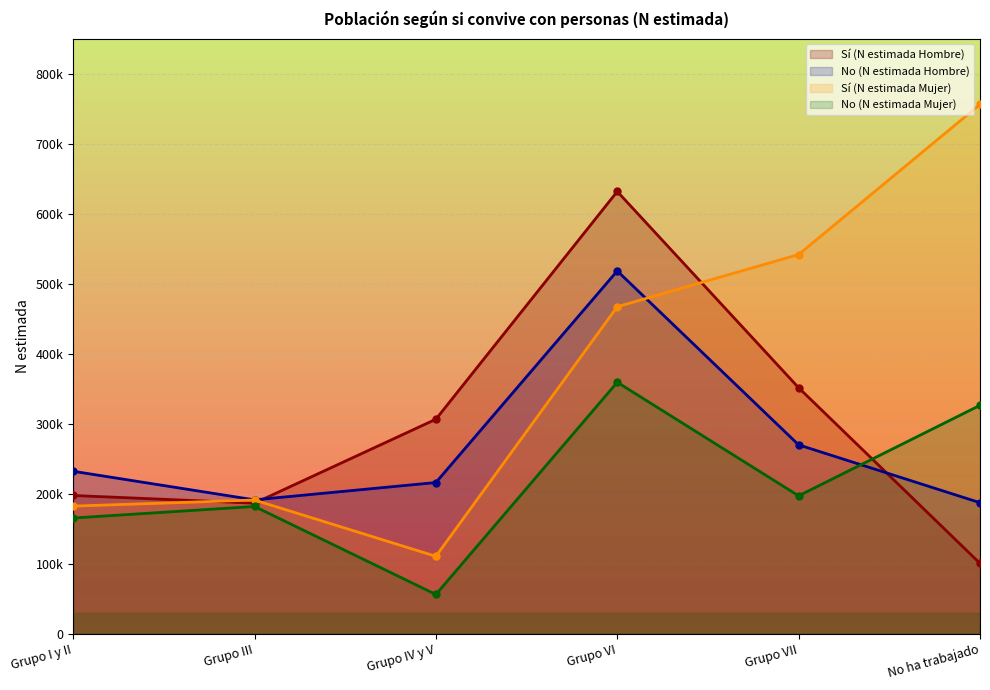

In Sí (N estimada Mujer), how many points are higher than both neighbors (excluding endpoints)?

1